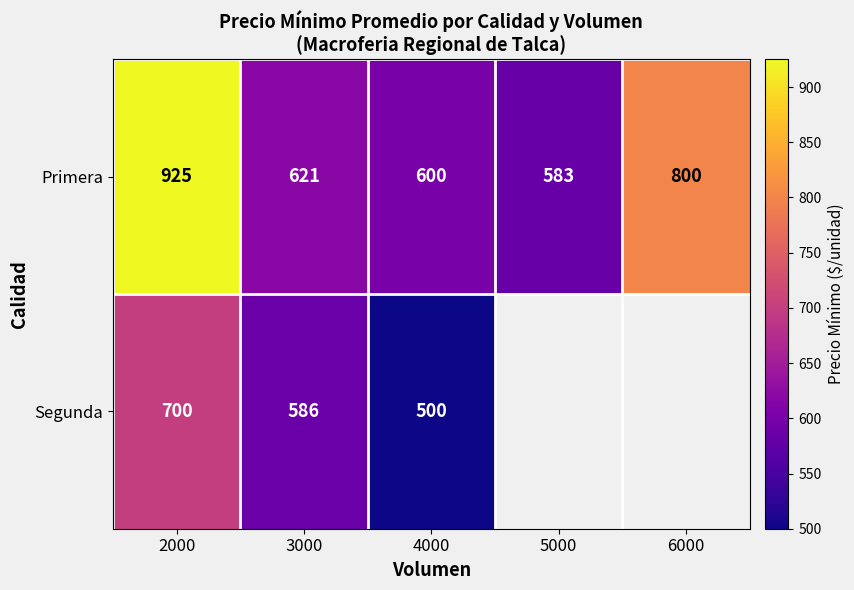

True or false: Segunda has a value of 870.4 at 3000.

False